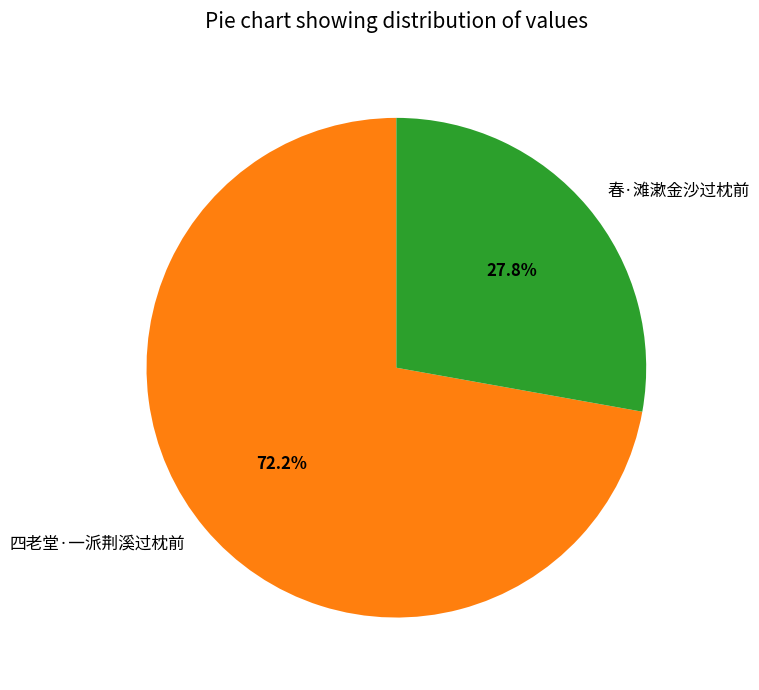

Rank the categories by value from highest to lowest.

四老堂·一派荆溪过枕前, 春·滩漱金沙过枕前